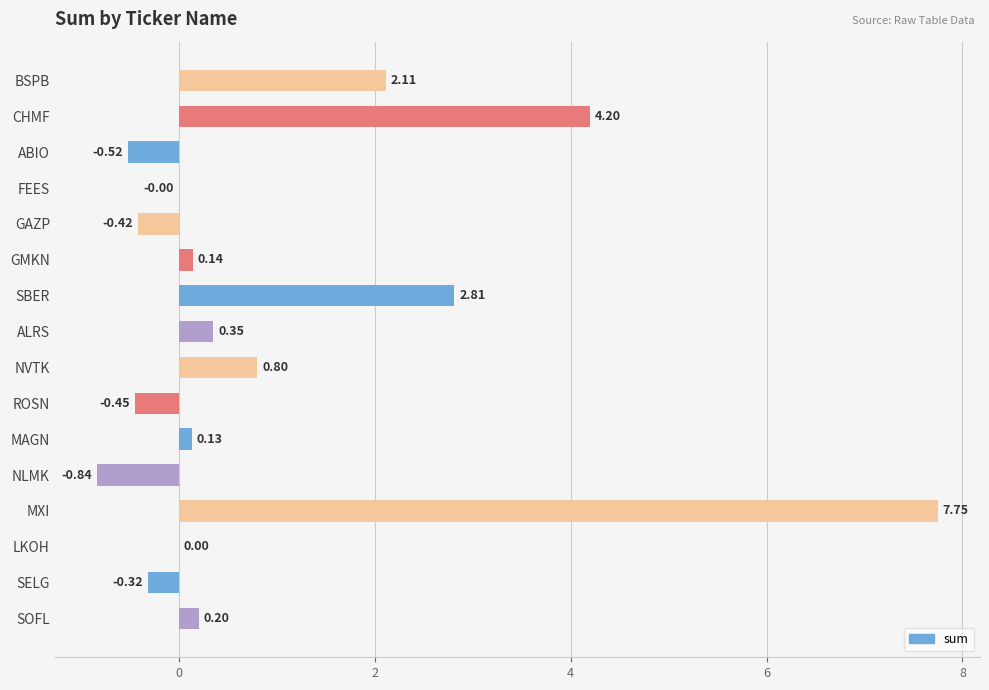

At which label is the value closest to 3?

SBER